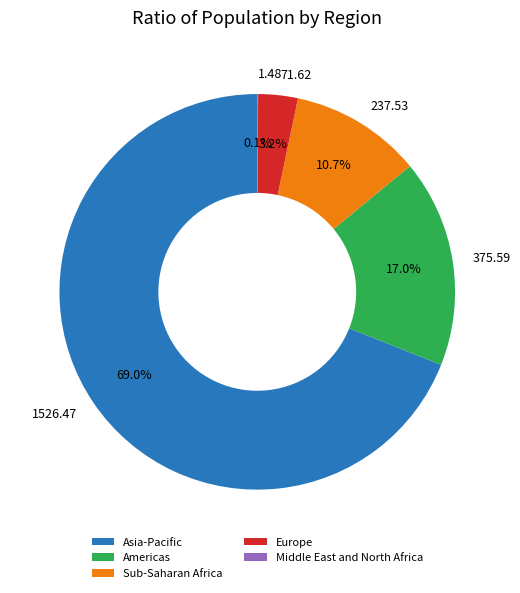

To the nearest percent, what is the average slice percentage?

20%